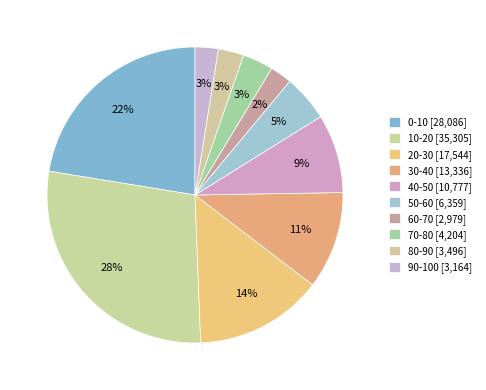

To the nearest percent, what portion does 30-40 represent?

11%